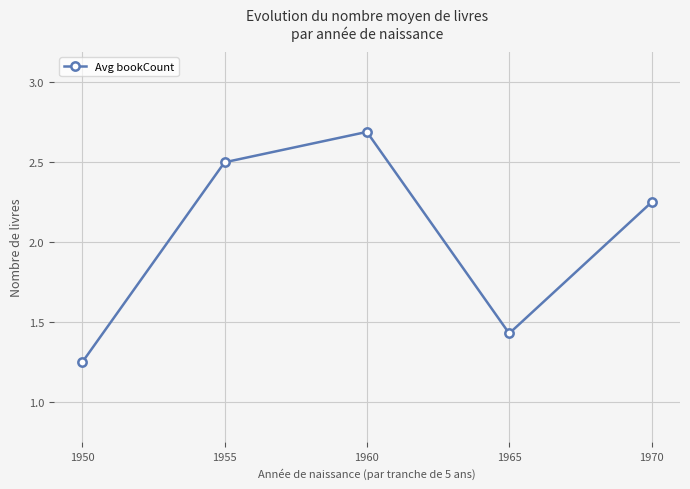

Between 1955 and 1970, which is larger?

1955